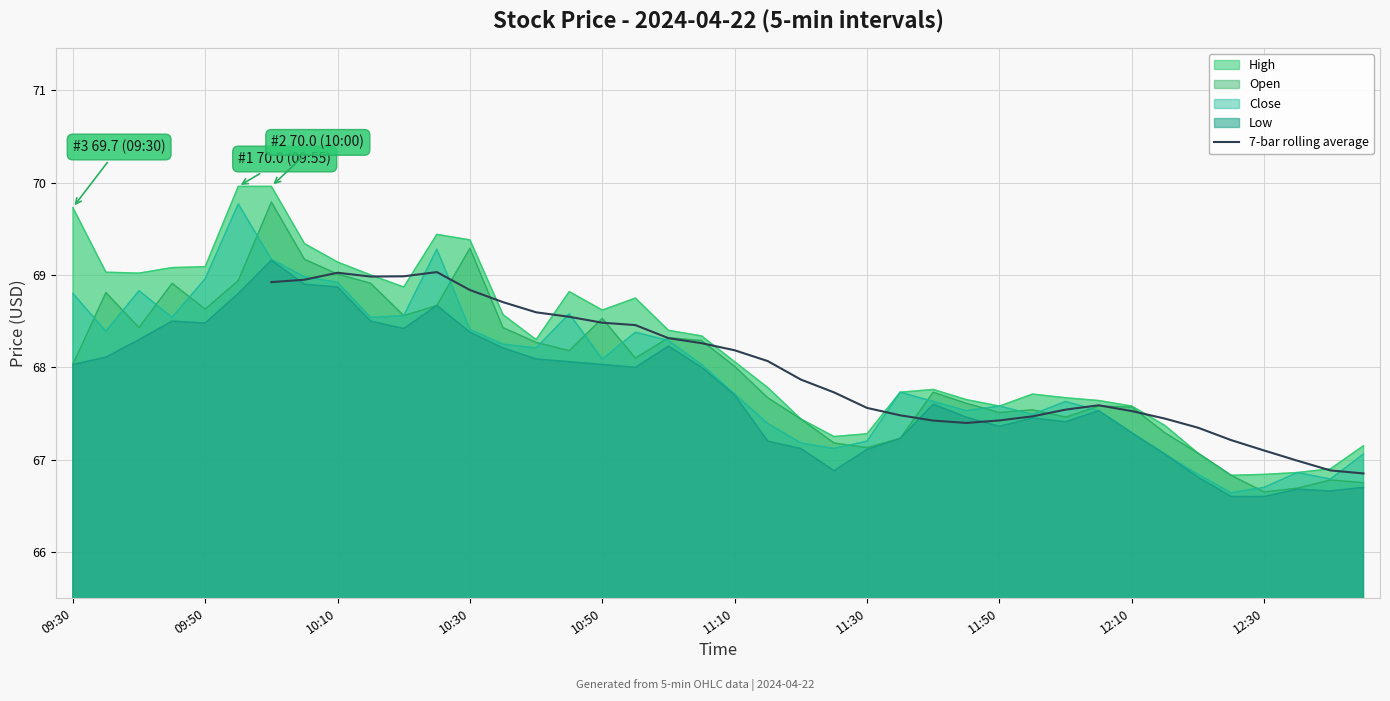

What is the maximum value for 7-bar rolling average?

69.0